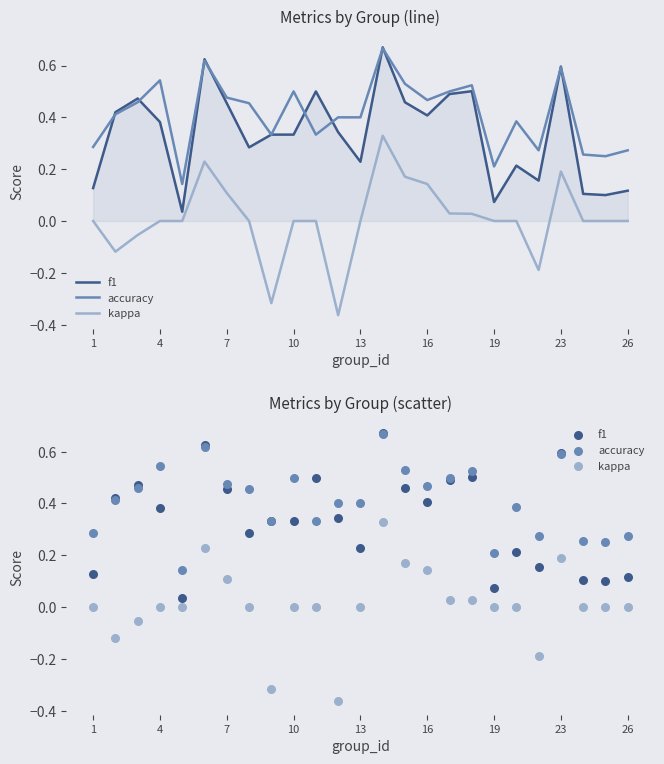

Which series contains the lowest Y value?

kappa